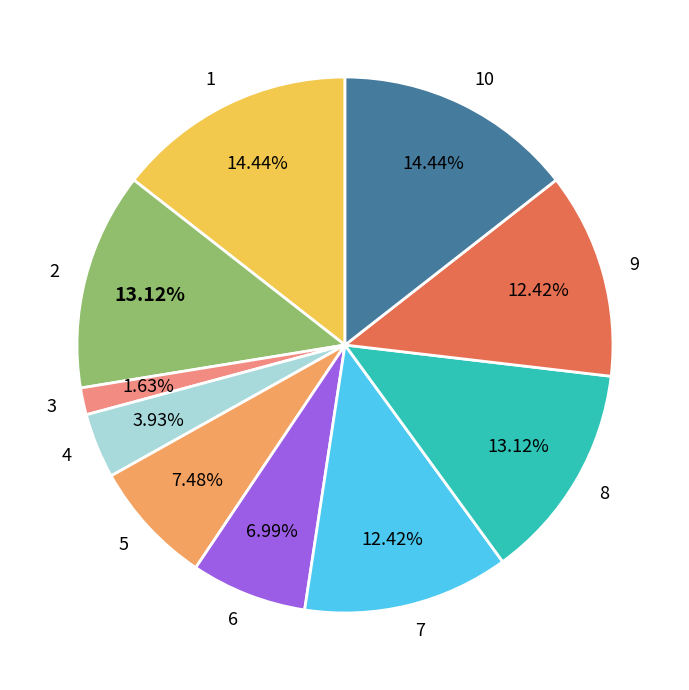

The 8 slice represents 25% of the pie. True or false?

False